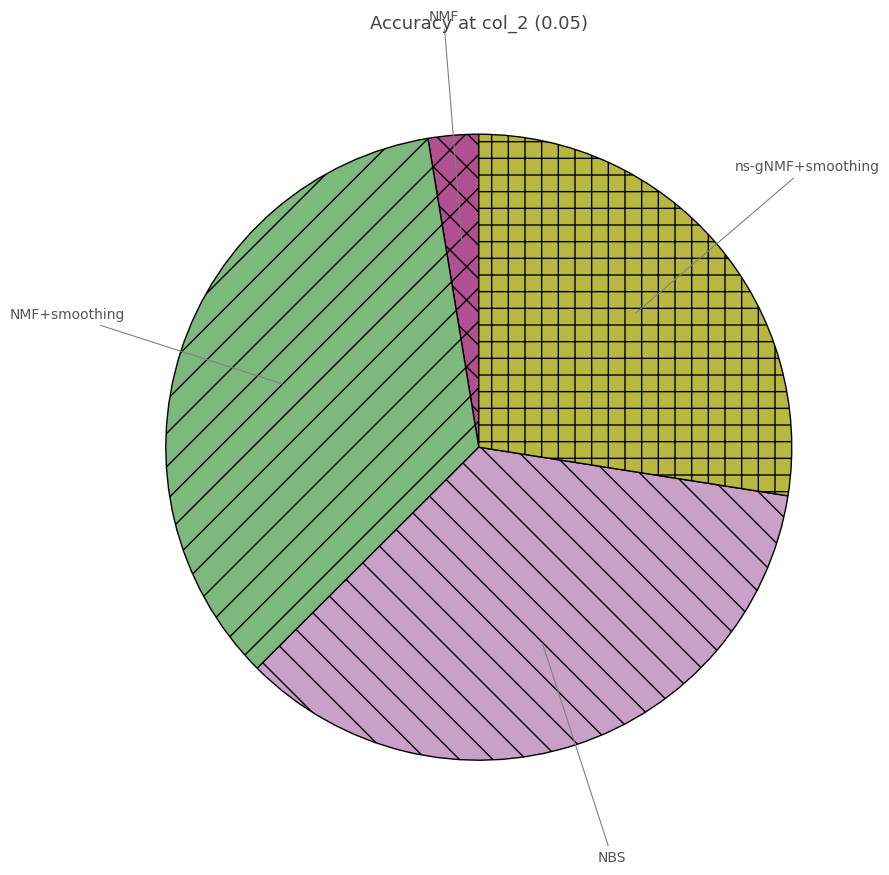

Is there any slice that represents more than half of the pie?

No